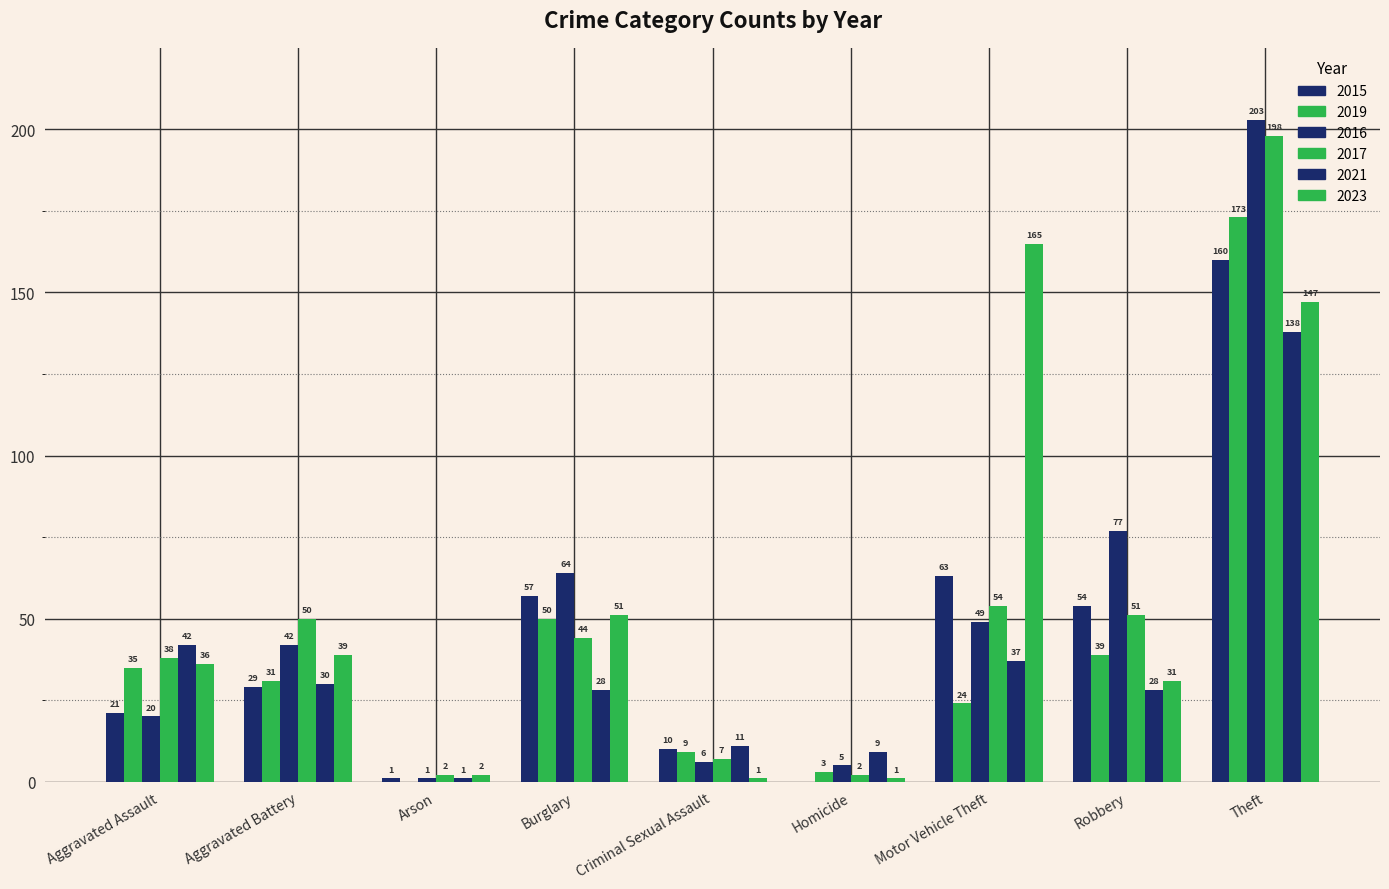

Which has a higher value, Theft or Arson?

Theft